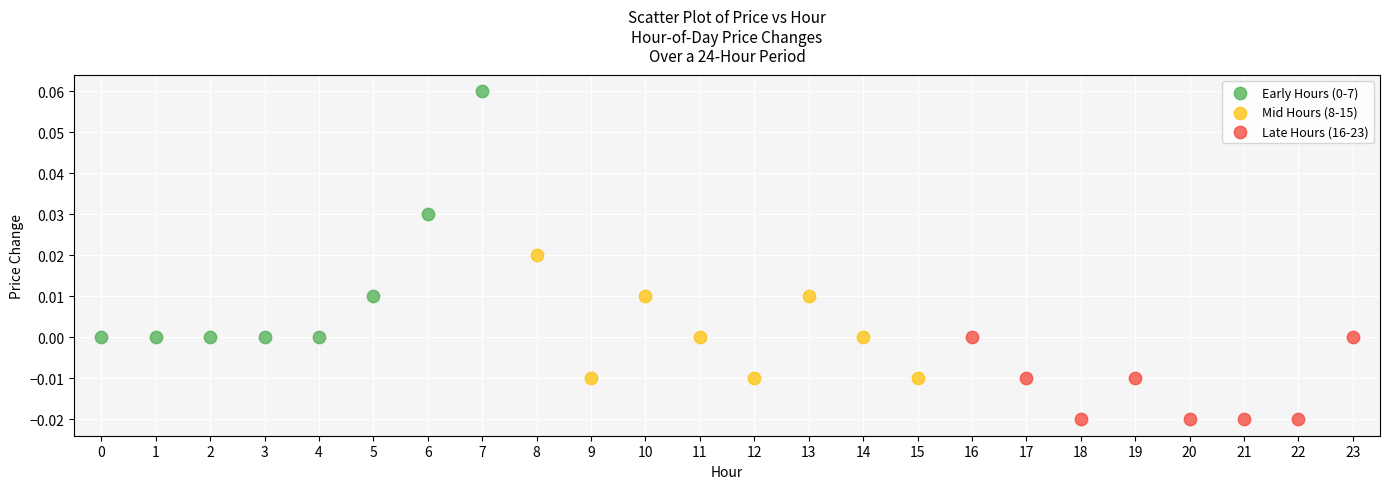

Which series reaches the minimum Y coordinate?

Late Hours (16-23)